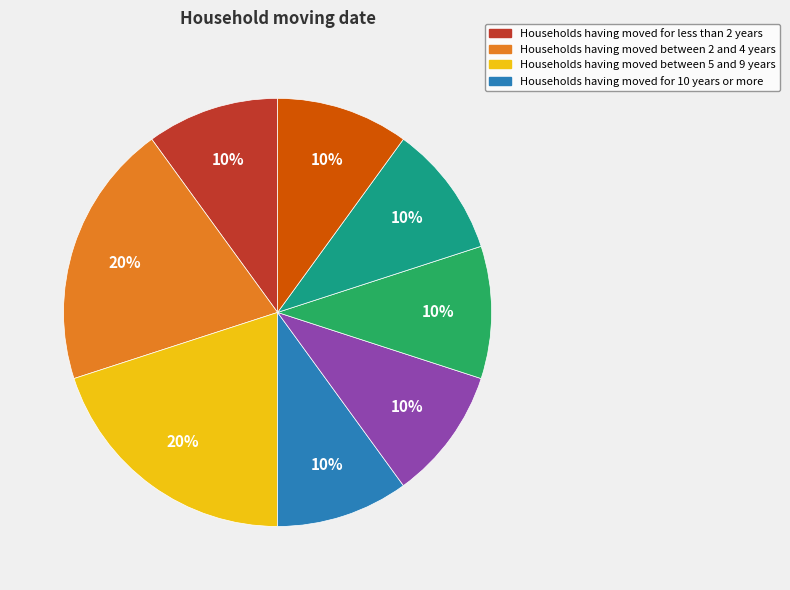

Is there a majority slice in this chart?

No